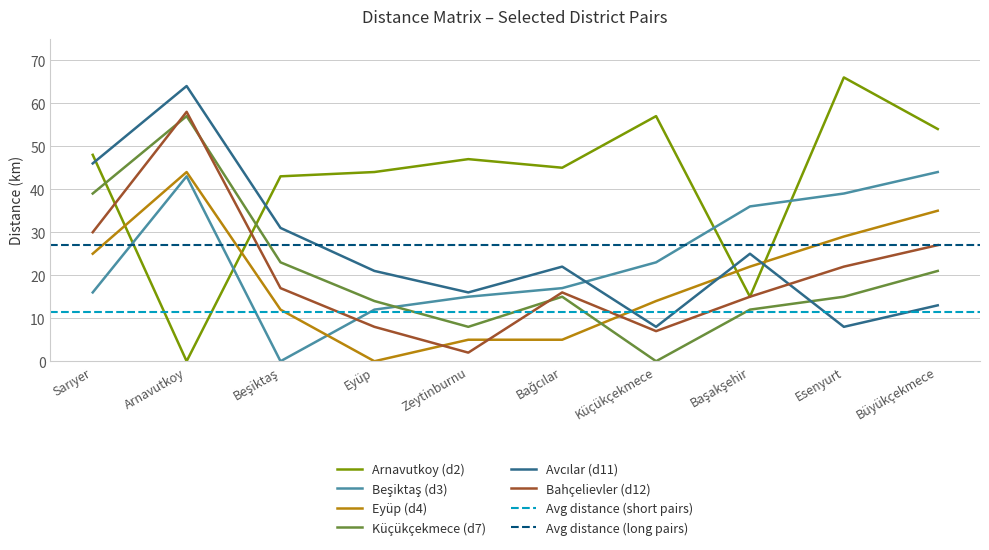

The value of Küçükçekmece (d7) at Esenyurt is 24. True or false?

False